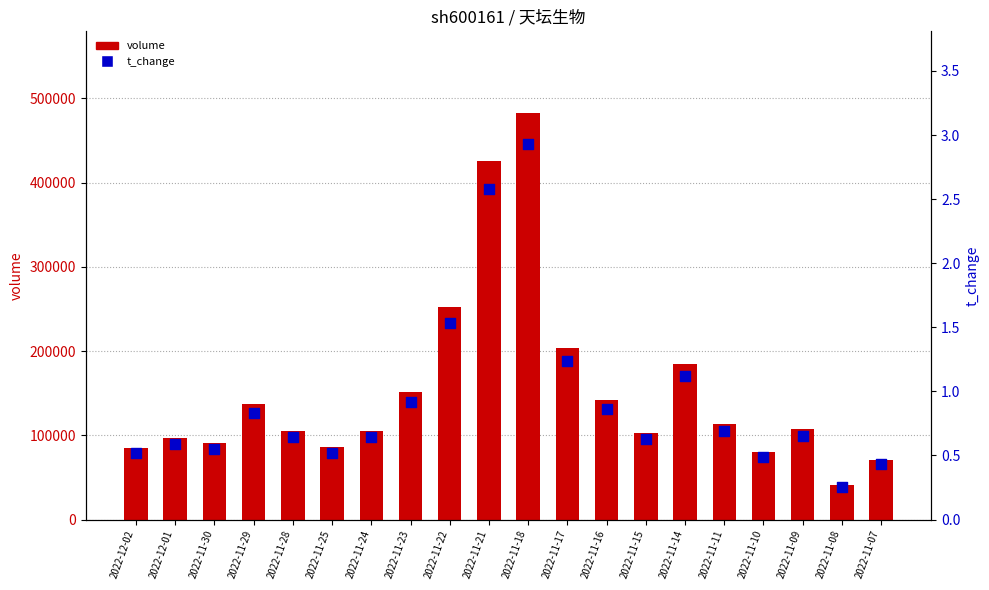

What is the total value across all series at 2022-11-24?

105423.6